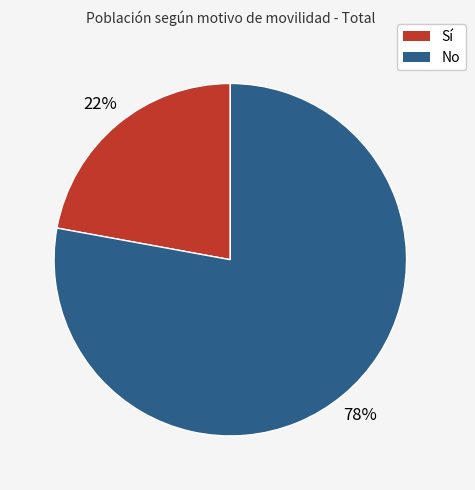

Between No and Sí, which is larger?

No